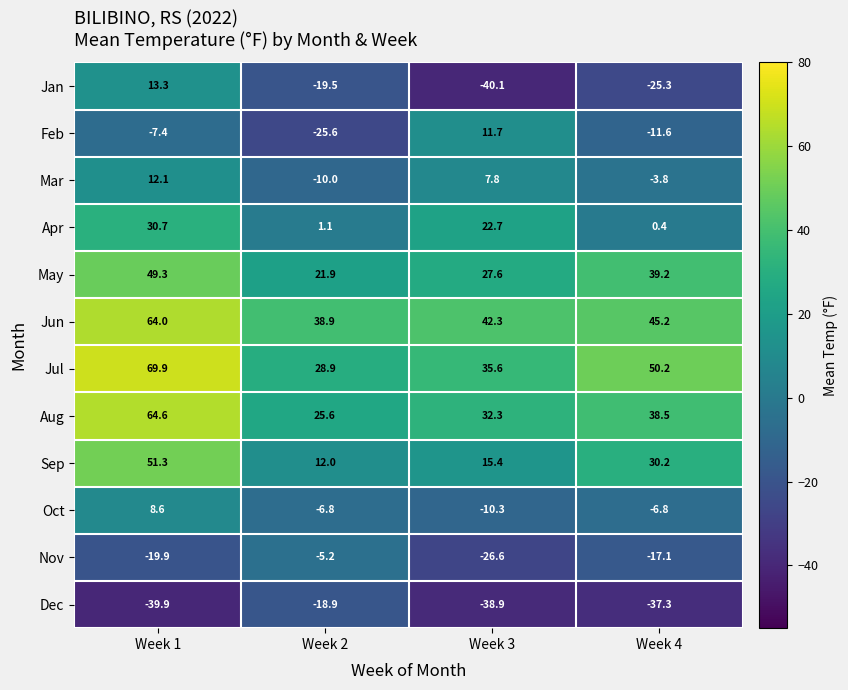

Rank the series by their maximum value, from highest to lowest.

Jul, Aug, Jun, Sep, May, Apr, Jan, Mar, Feb, Oct, Nov, Dec